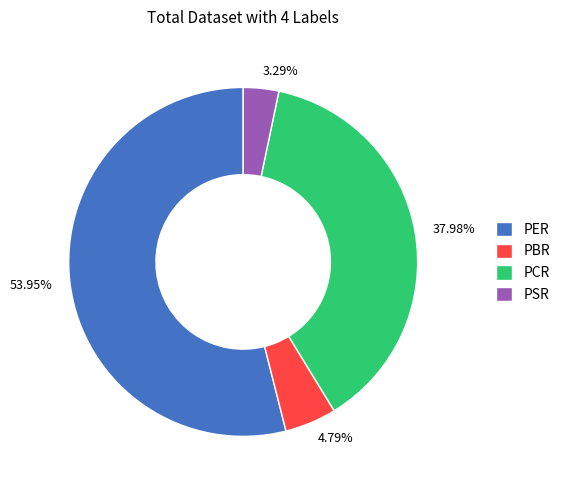

Which category has the smallest portion of the pie?

PSR